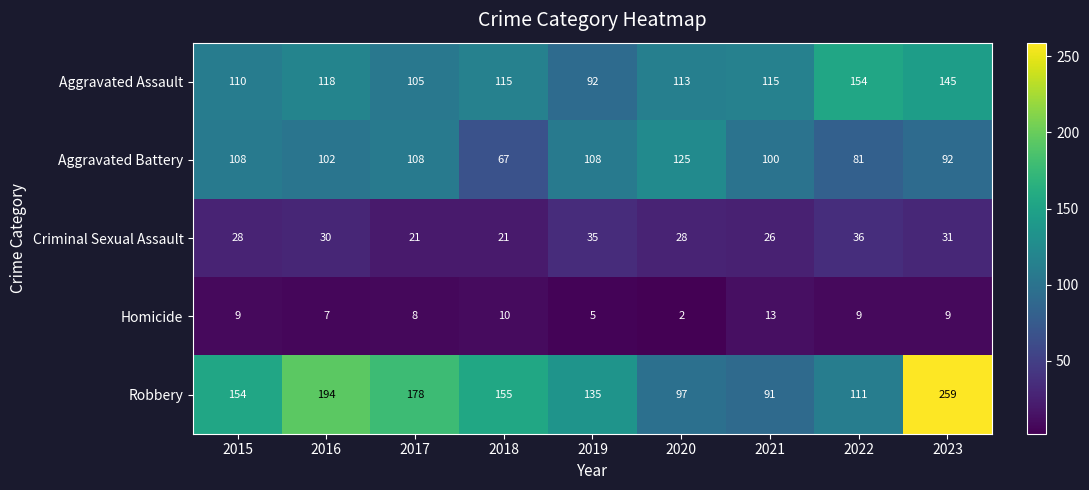

What is the maximum value shown in the chart?

259